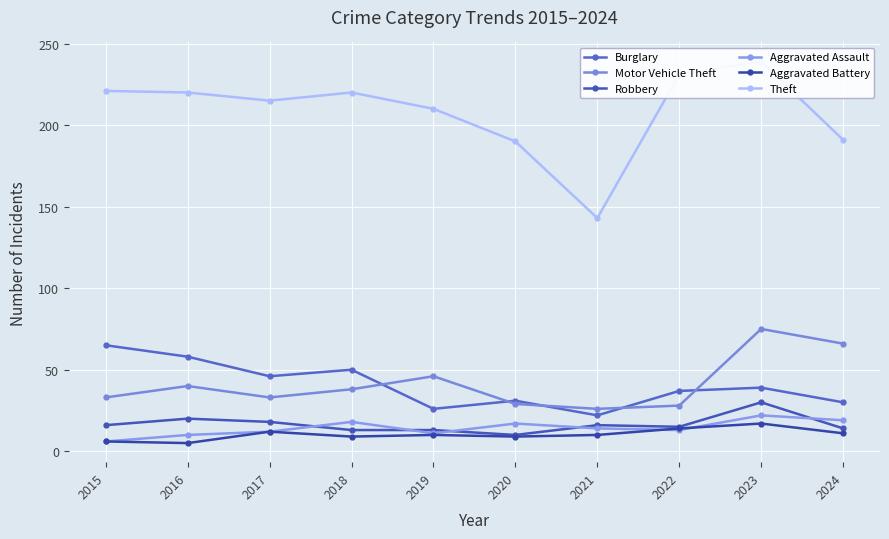

Rank the categories by Theft value from lowest to highest.

2021, 2020, 2024, 2019, 2017, 2016, 2018, 2015, 2022, 2023